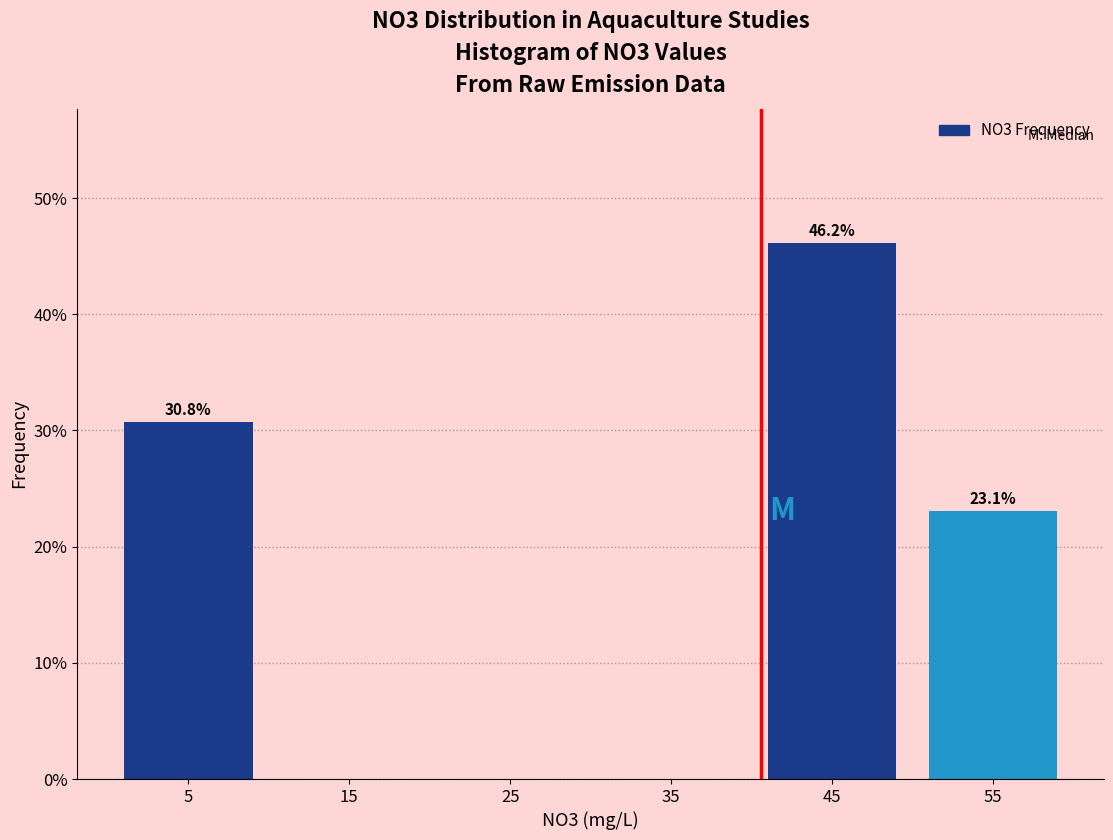

Which range on the x-axis has the tallest bar?

40 to 50